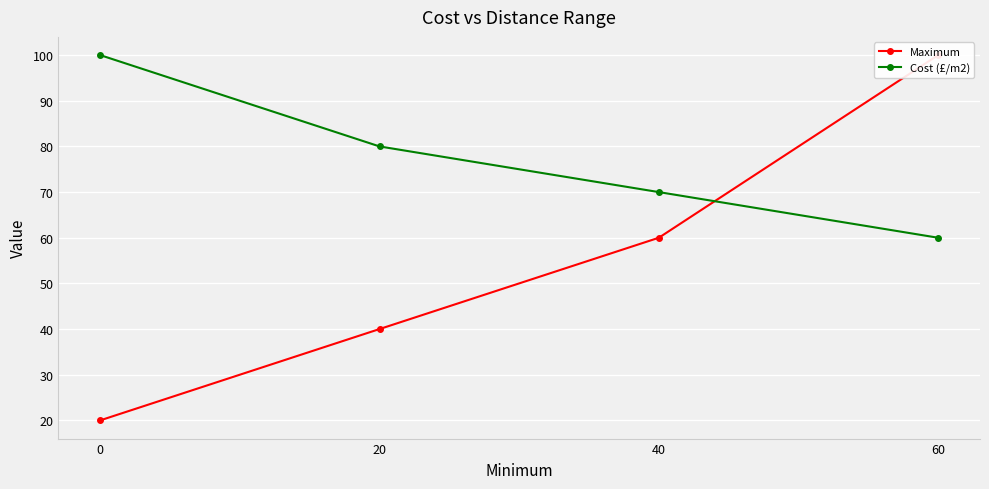

What is the sum of all Maximum values?

220